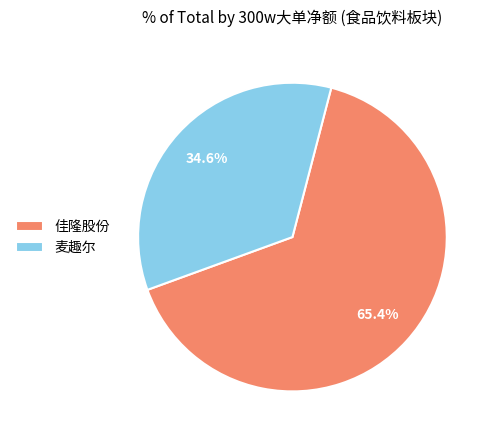

What is the largest slice in the pie chart?

佳隆股份